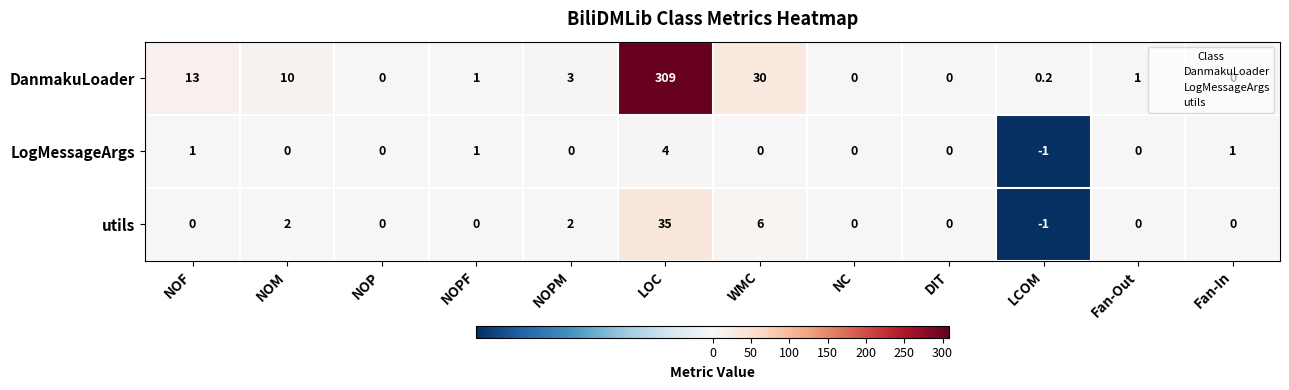

Which series has the largest range (max minus min)?

DanmakuLoader